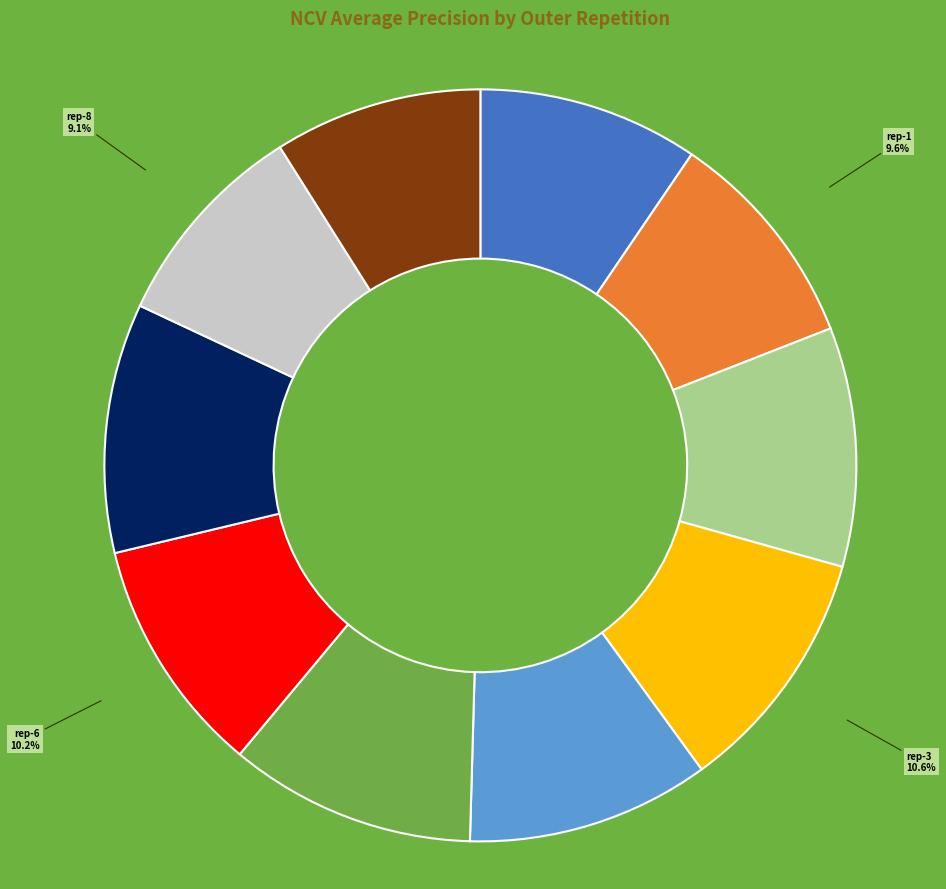

Is there a majority slice in this chart?

No